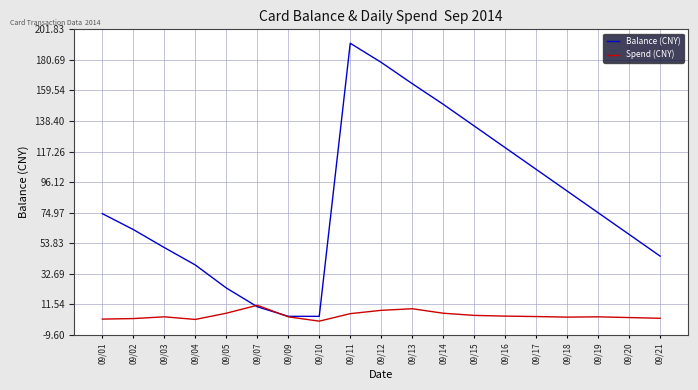

What is the approximate value of Balance (CNY) at 09/15?

135.0